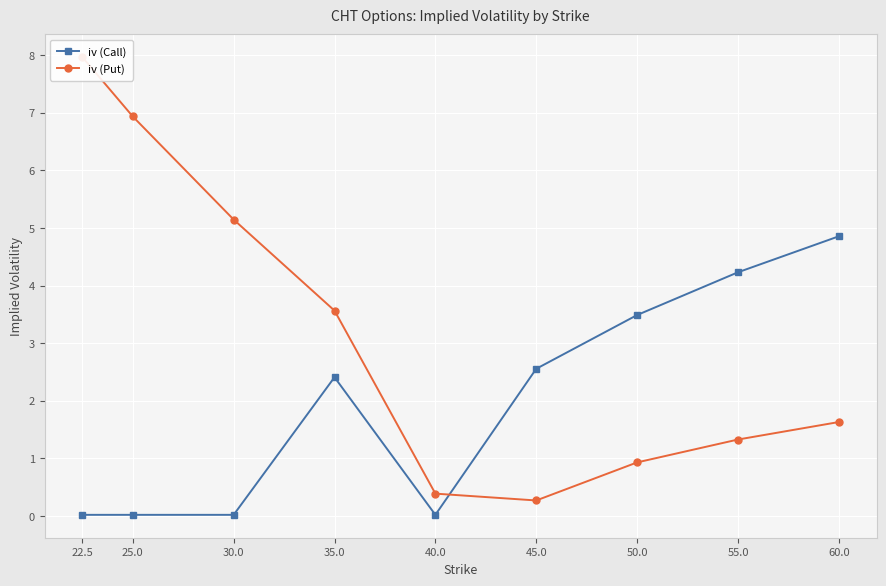

What is the label of the 9th point from the left?

60.0